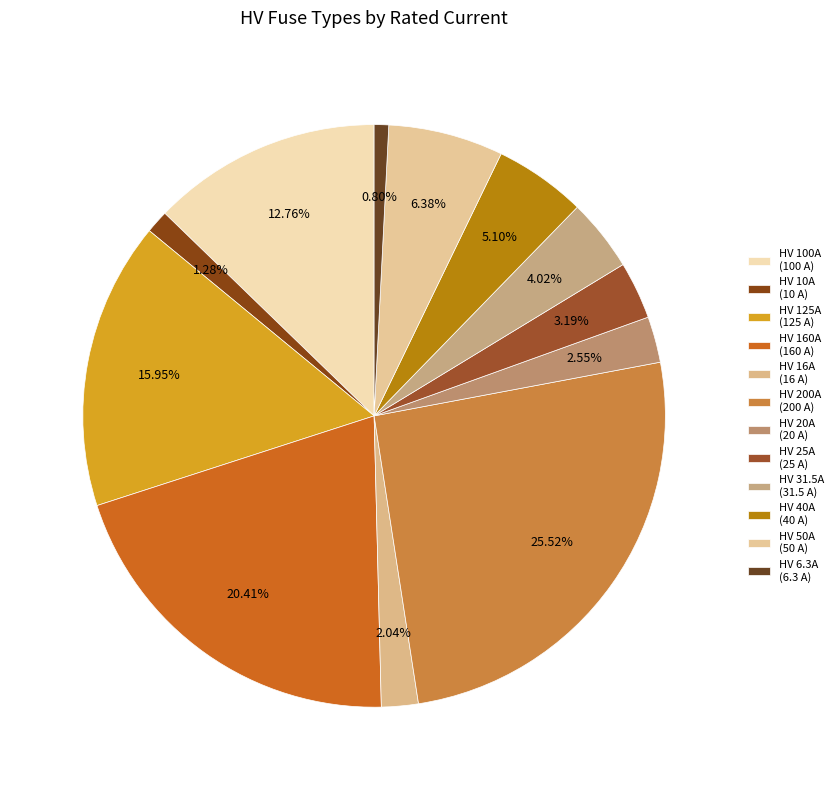

Which has a higher value, HV 200A or HV 6.3A?

HV 200A